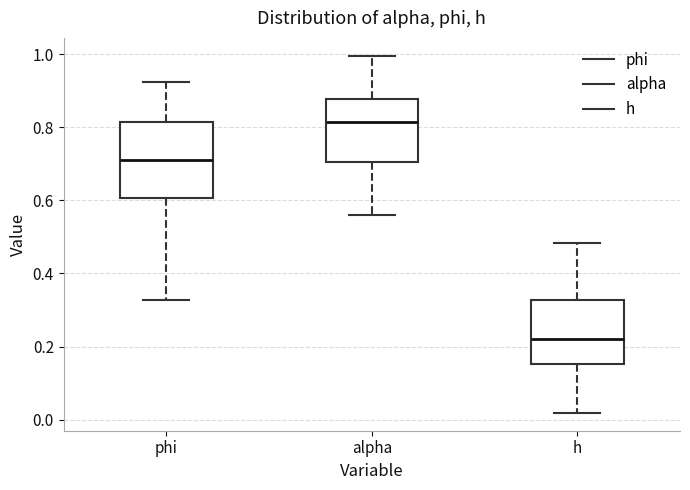

Reading left to right, transcribe this box plot: for each box, give where its median line is, the range the box spans, and where its two whiskers end, as read against the y-axis. The values are not printed on the chart, so give them approximately, as read against the axis.

phi: median 0.70, box 0.60 to 0.82, whiskers 0.32 to 0.92
alpha: median 0.82, box 0.70 to 0.88, whiskers 0.56 to 1.00
h: median 0.22, box 0.16 to 0.32, whiskers 0.02 to 0.48